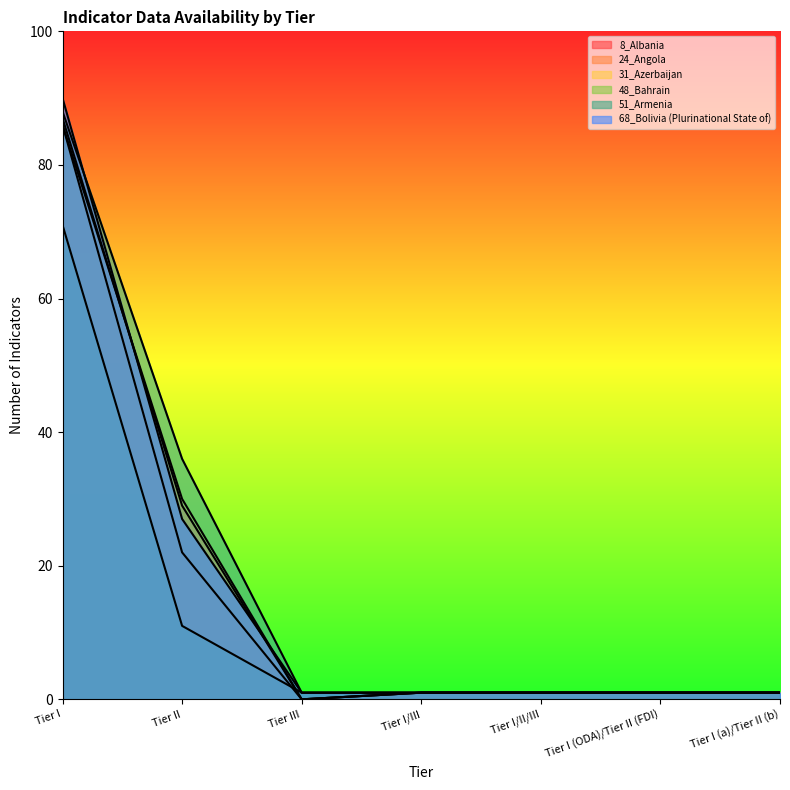

Which series has the largest total across all categories?

51_Armenia